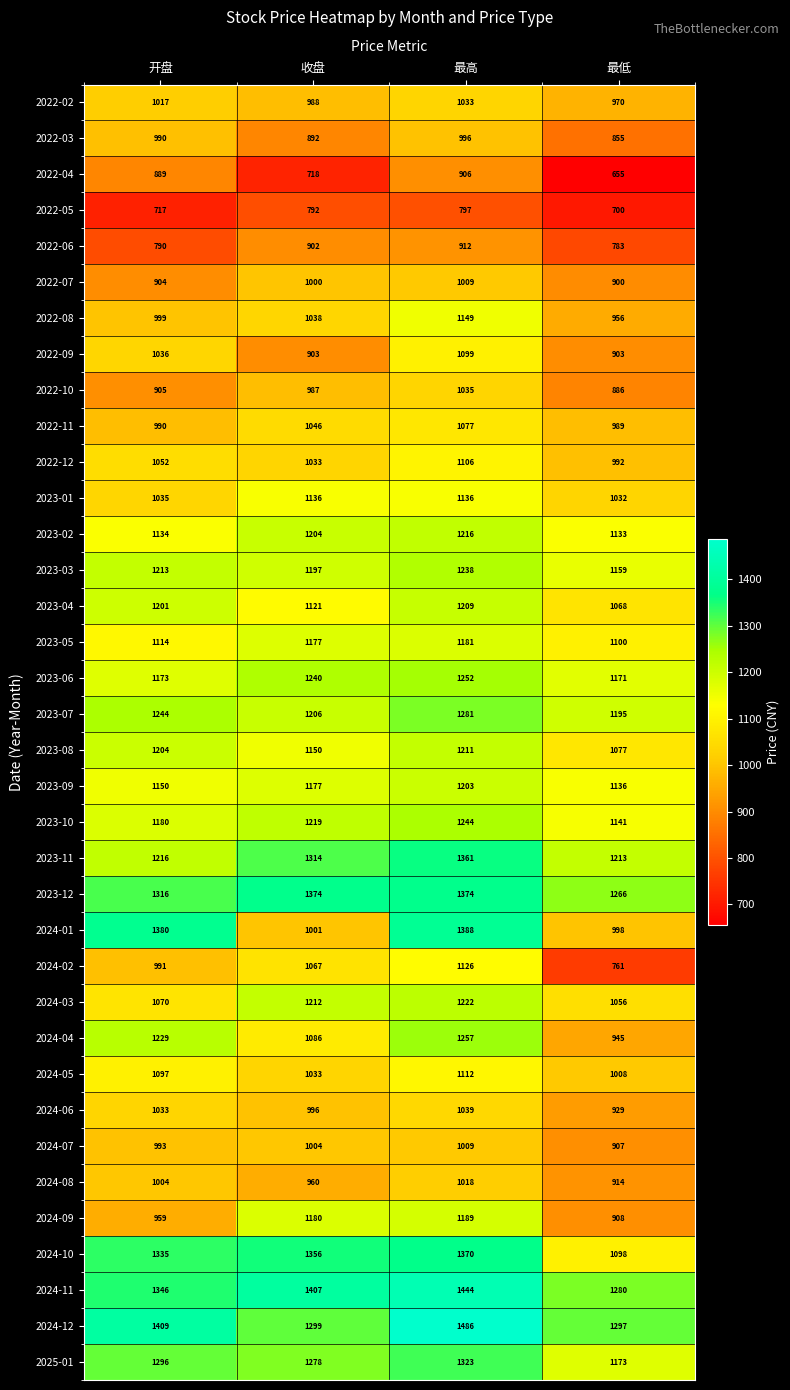

How many categories are shown in the chart?

4